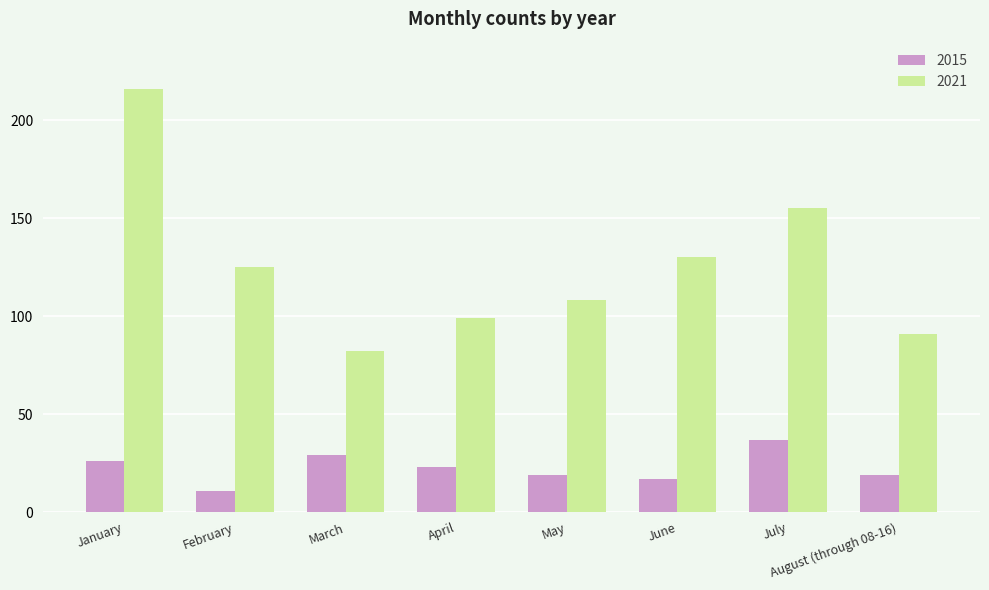

Reading left to right, transcribe all the data shown in this chart.

2015: January=26	February=11	March=29	April=23	May=19	June=17	July=37	August (through 08-16)=19
2021: January=216	February=125	March=82	April=99	May=108	June=130	July=155	August (through 08-16)=91